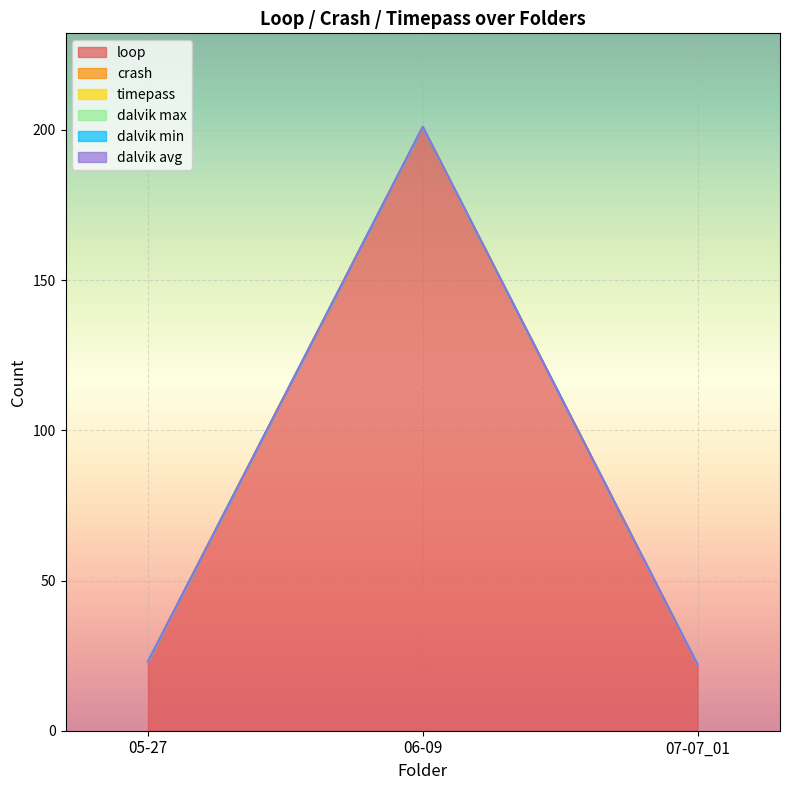

What is the label of the 2nd point from the right?

06-09